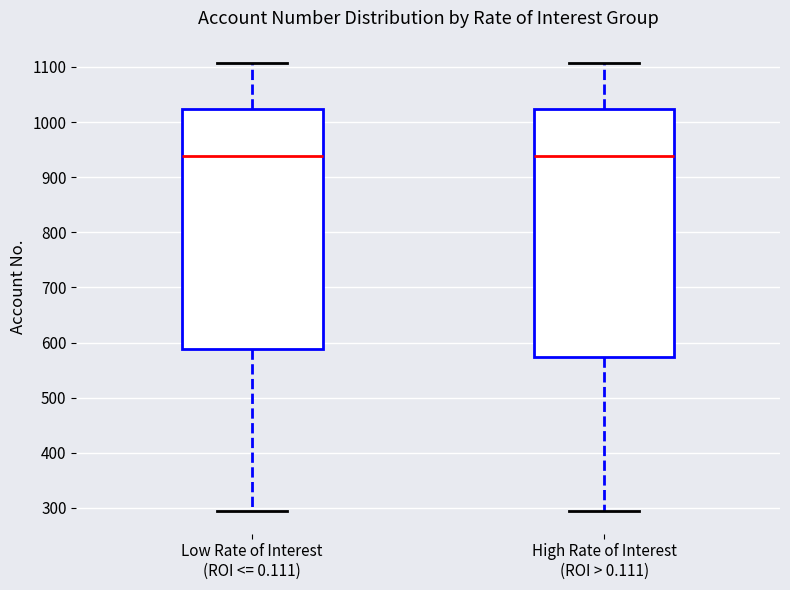

Reading left to right, read every box against the y-axis: the position of its median line, the range the box covers, and the ends of its whiskers. The values are not printed on the chart, so give them approximately, as read against the axis.

Low Rate of Interest (ROI <= 0.111): median 940, box 590 to 1020, whiskers 290 to 1110
High Rate of Interest (ROI > 0.111): median 940, box 570 to 1020, whiskers 290 to 1110